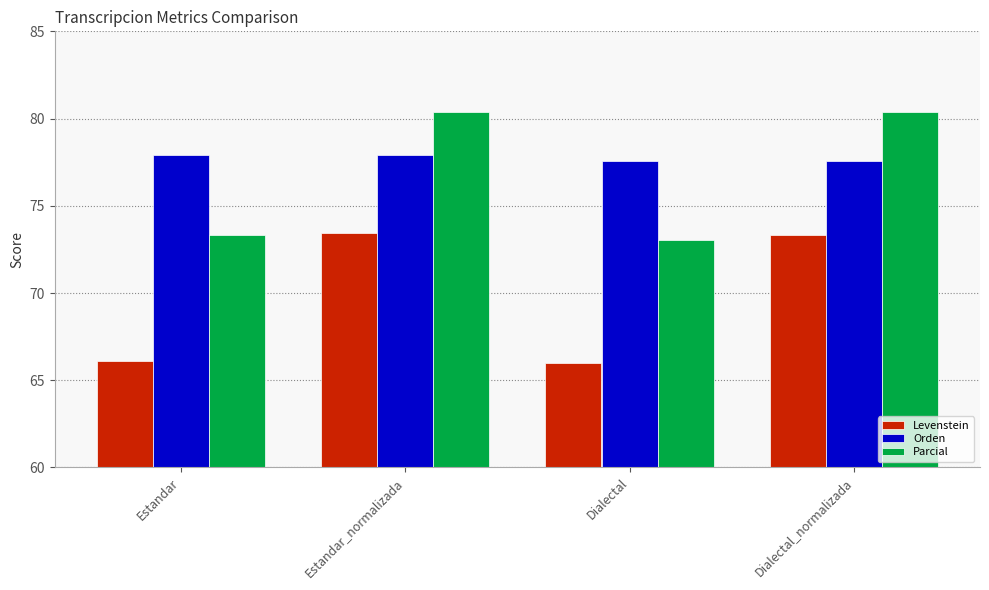

Which series has the widest spread of values?

Levenstein